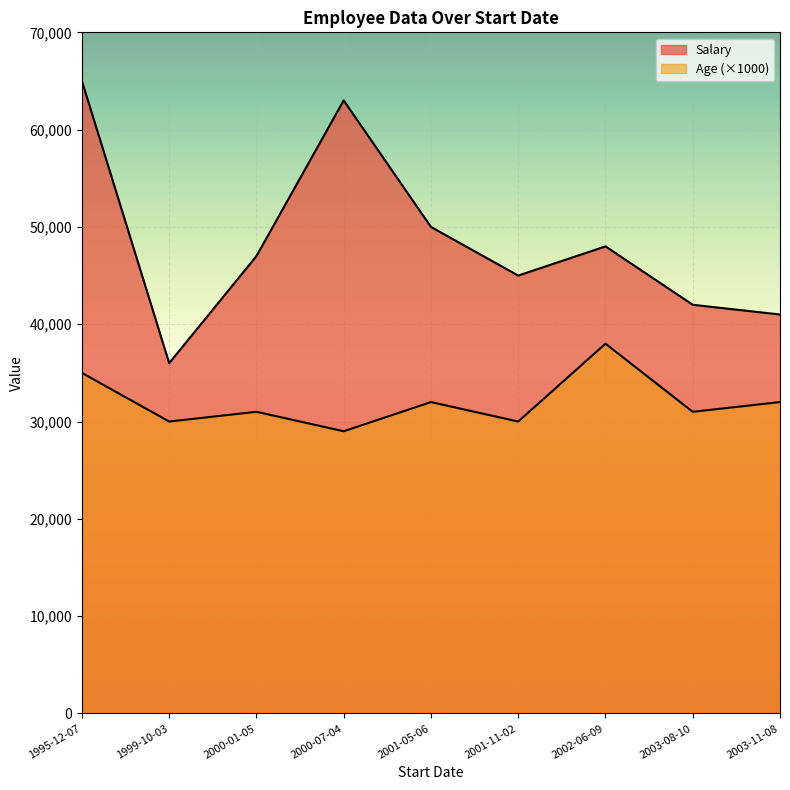

At which label does Age reach its minimum?

2000-07-04